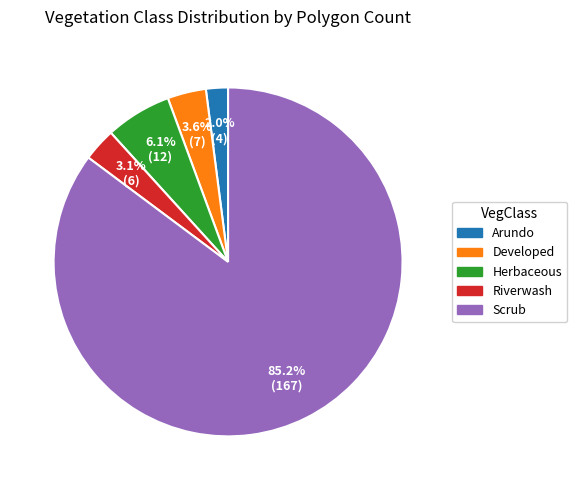

Rank the categories by value from lowest to highest.

Arundo, Riverwash, Developed, Herbaceous, Scrub